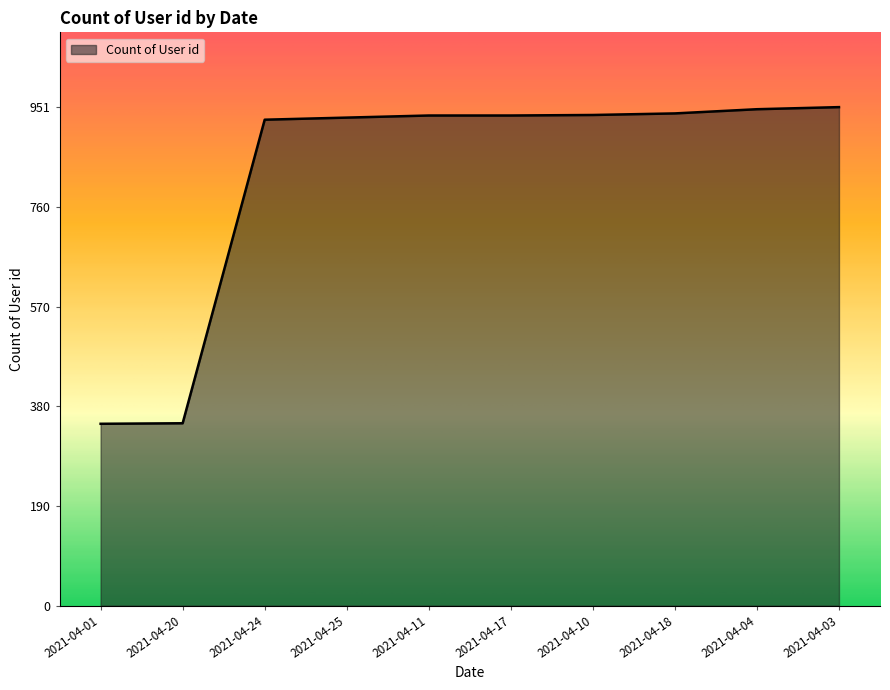

At which label is the value closest to 649?

2021-04-24